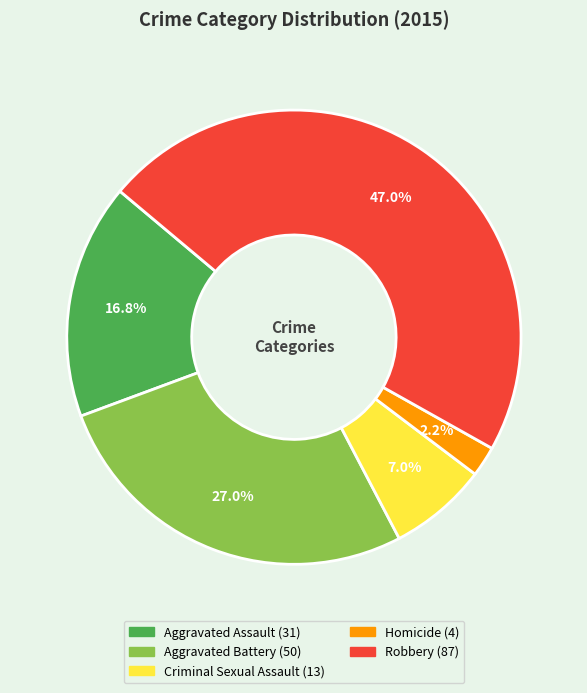

How many segments does this pie chart have?

5